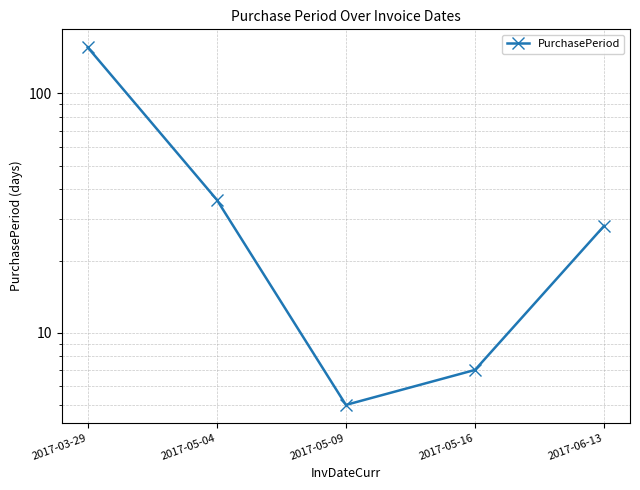

Rank the categories by value from highest to lowest.

2017-03-29, 2017-05-04, 2017-06-13, 2017-05-16, 2017-05-09